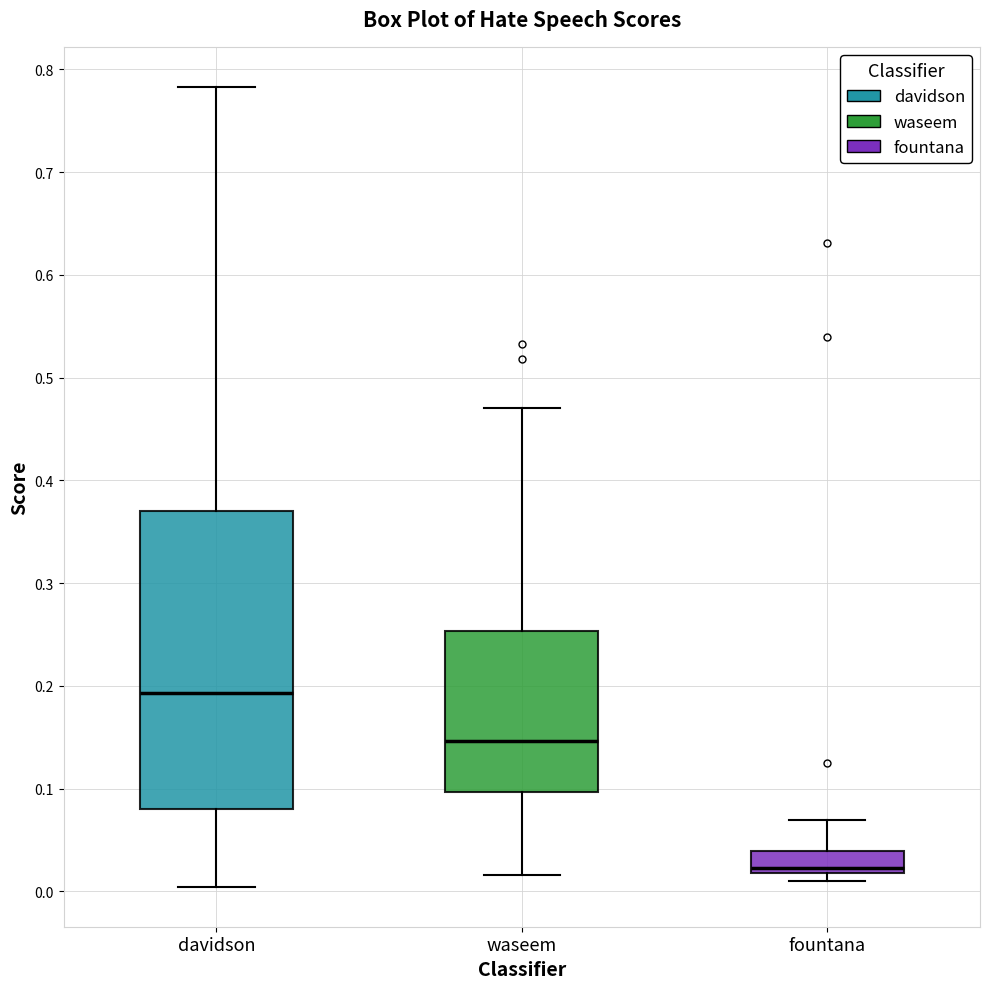

Comparing the boxes themselves (not the whiskers), which one is the tallest?

davidson